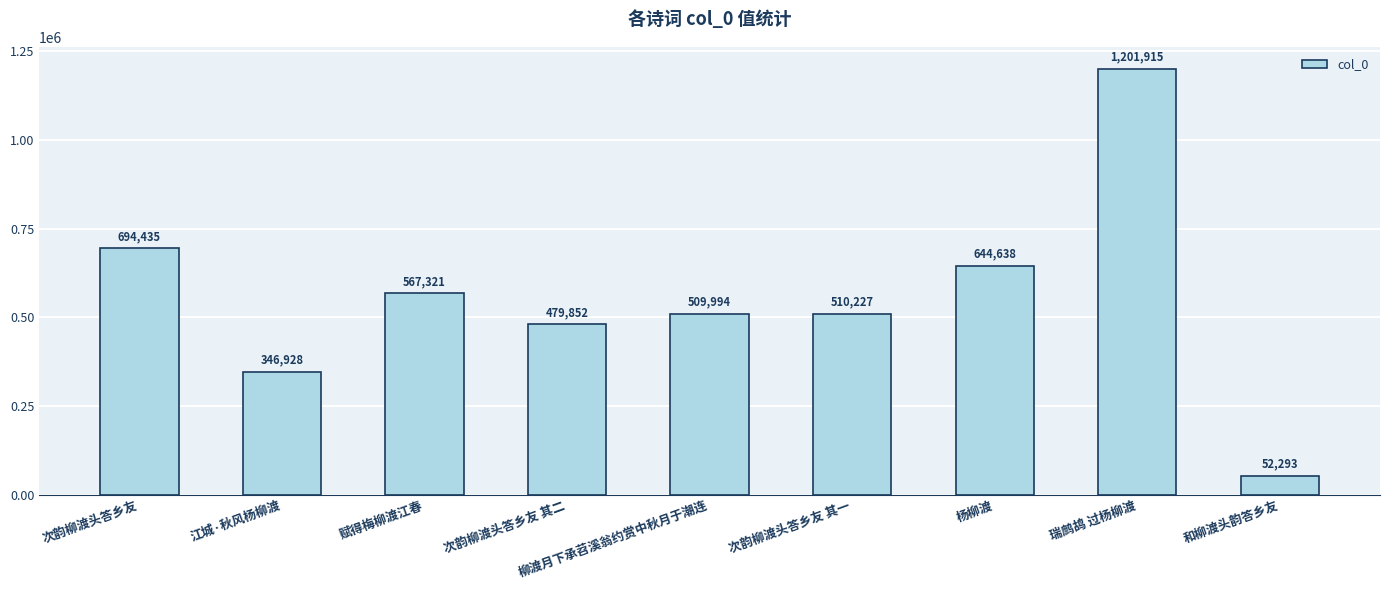

What is the greatest value displayed?

1201915